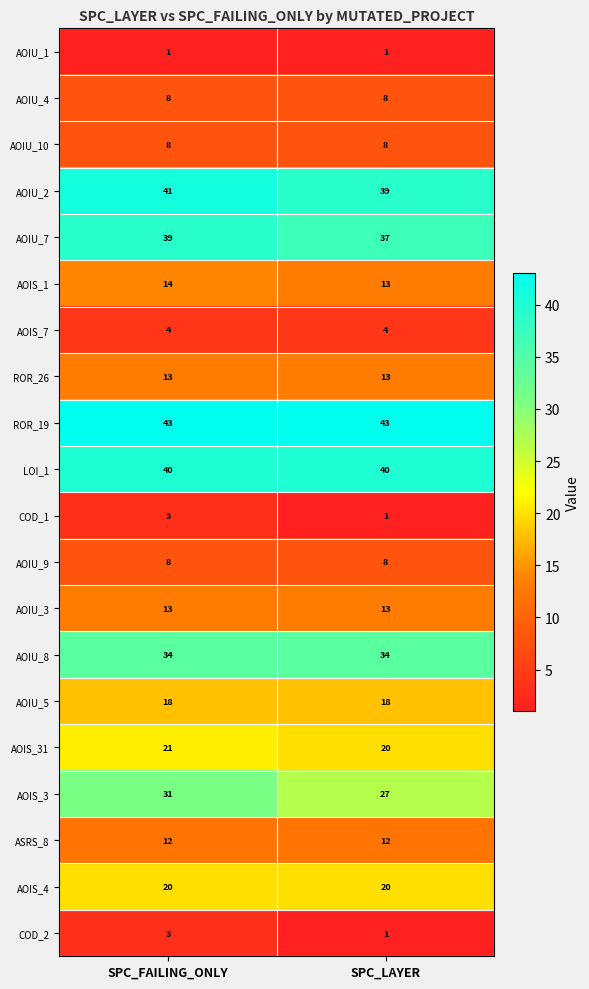

At which category is the sum across all series the highest?

SPC_FAILING_ONLY